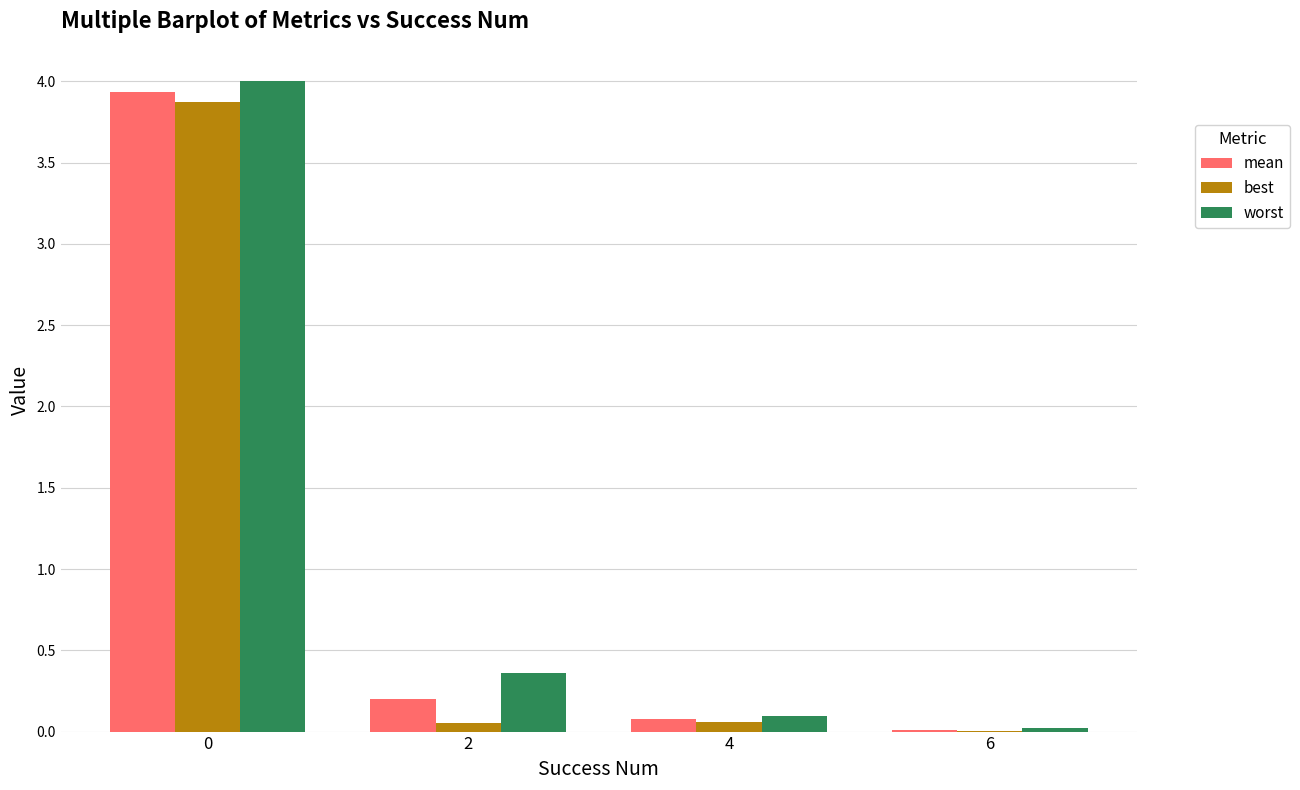

Where is mean nearest to the value 1?

2